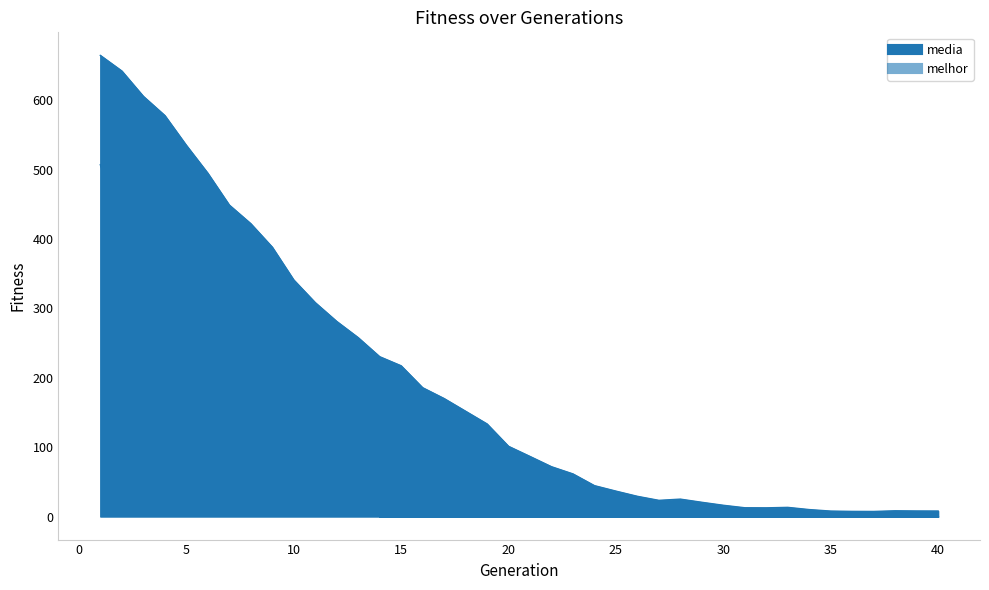

At how many categories does at least one series exceed 14?

30